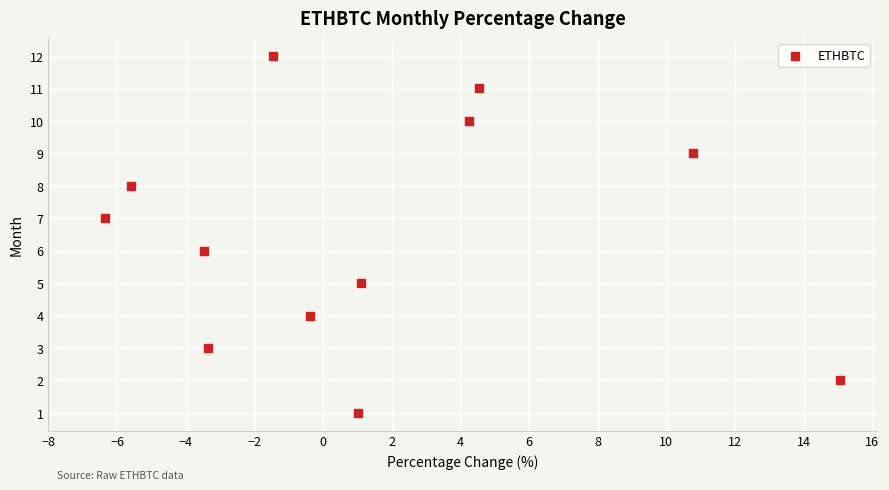

How many points are shown in the scatter plot?

12